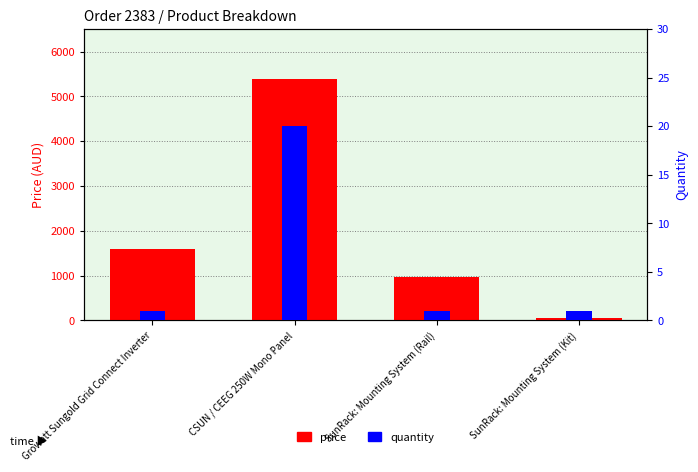

Which series has the largest total across all categories?

price